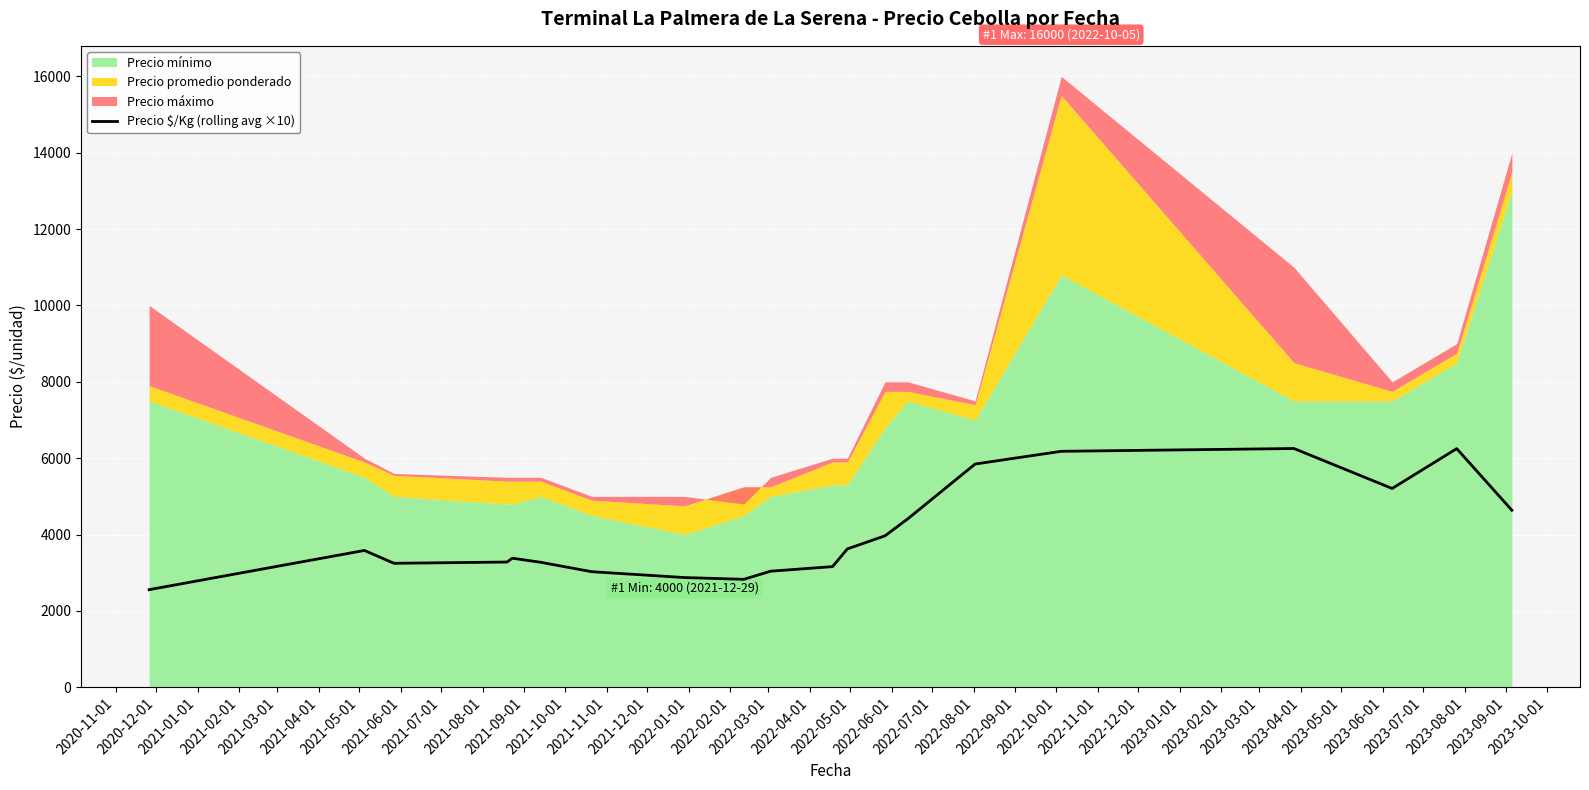

Reading left to right, what are all the values shown in this chart?

2556.7	3583.3	3246.7	3280.0	3380.0	3273.3	3026.7	2873.3	2826.7	3040.0	3160.0	3623.3	3966.7	4413.3	5846.7	6180.0	6253.3	5206.7	6250.0	4636.7